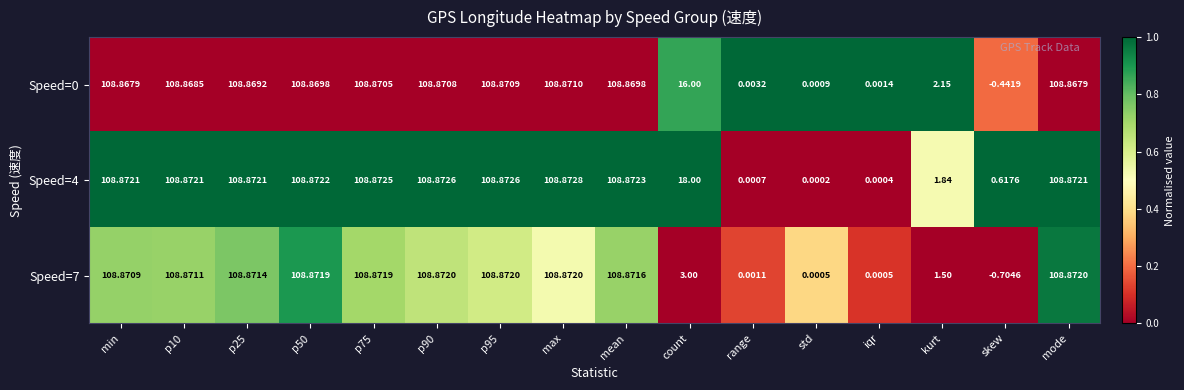

At how many categories does at least one series exceed 0?

16